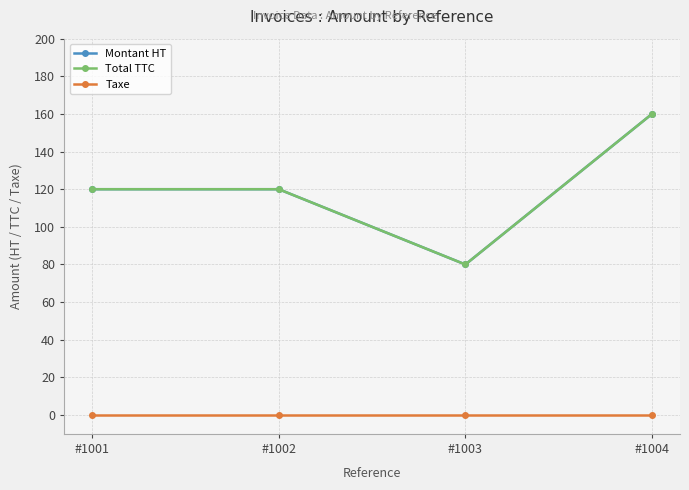

What is the average value of the Montant HT series?

120